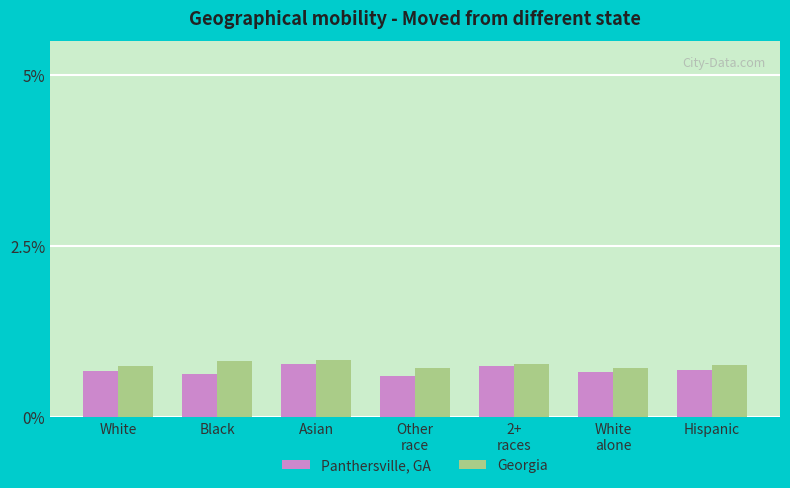

Rank the series by their average value, from lowest to highest.

Panthersville, GA, Georgia